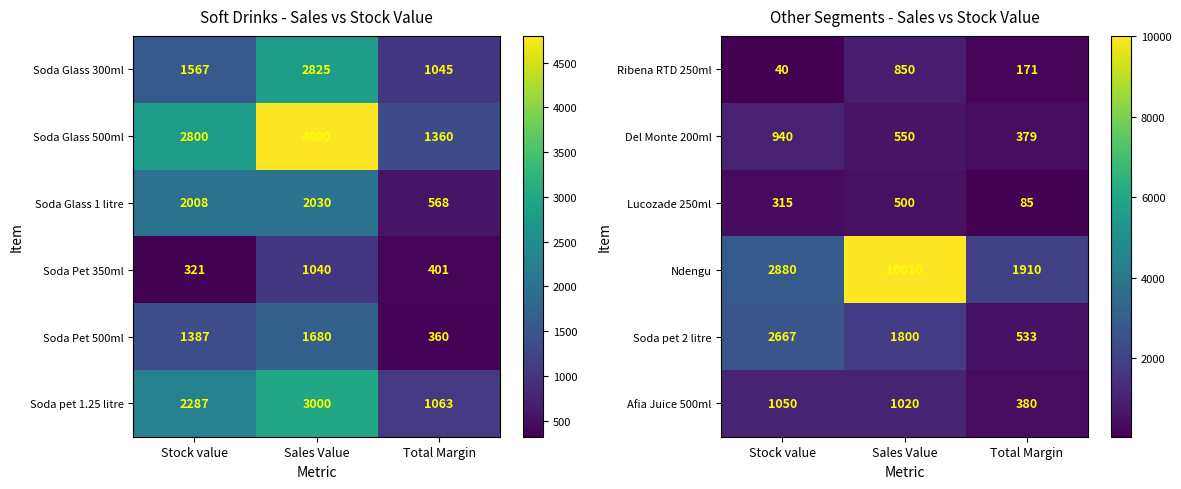

Where is Afia Juice 500ml nearest to the value 715?

Sales Value